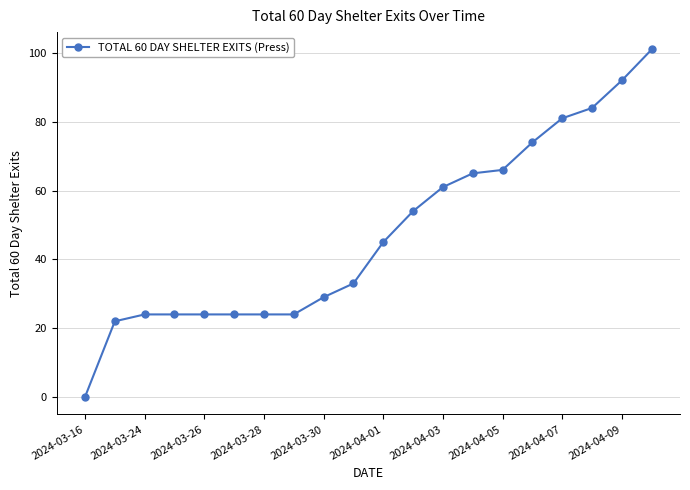

Reading right to left, extract all data points from this chart.

101	92	84	81	74	66	65	61	54	45	33	29	24	24	24	24	24	24	22	0